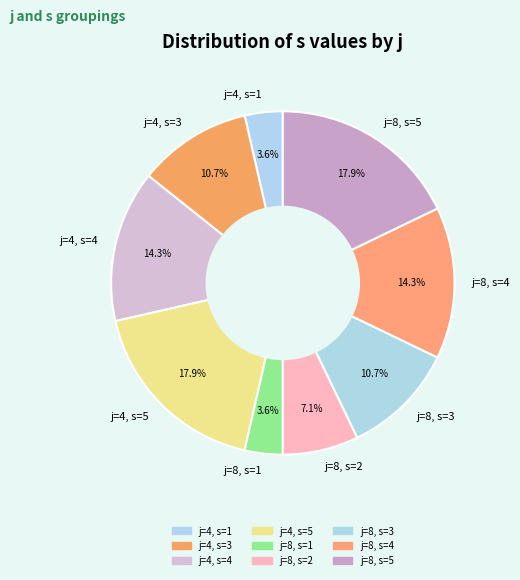

Count the number of slices in the pie.

9